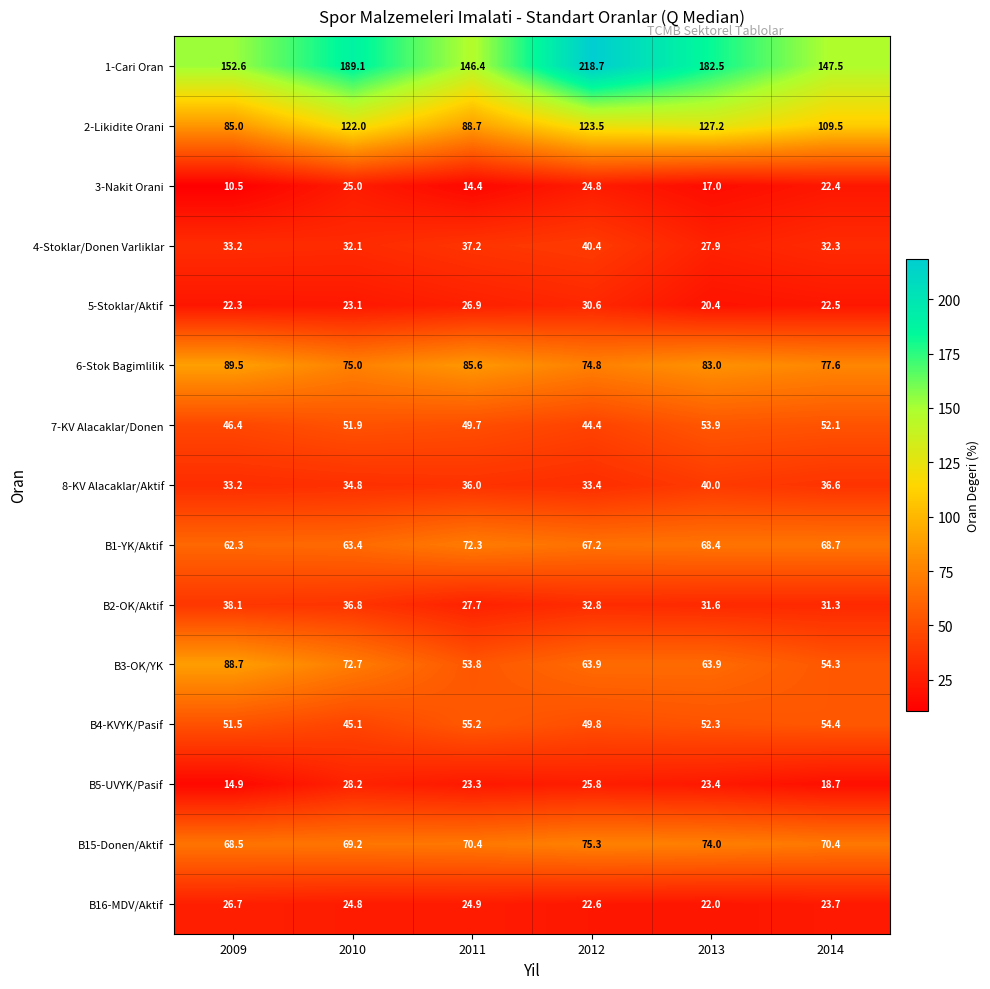

What is the lowest value of the B15-Donen/Aktif series?

68.5